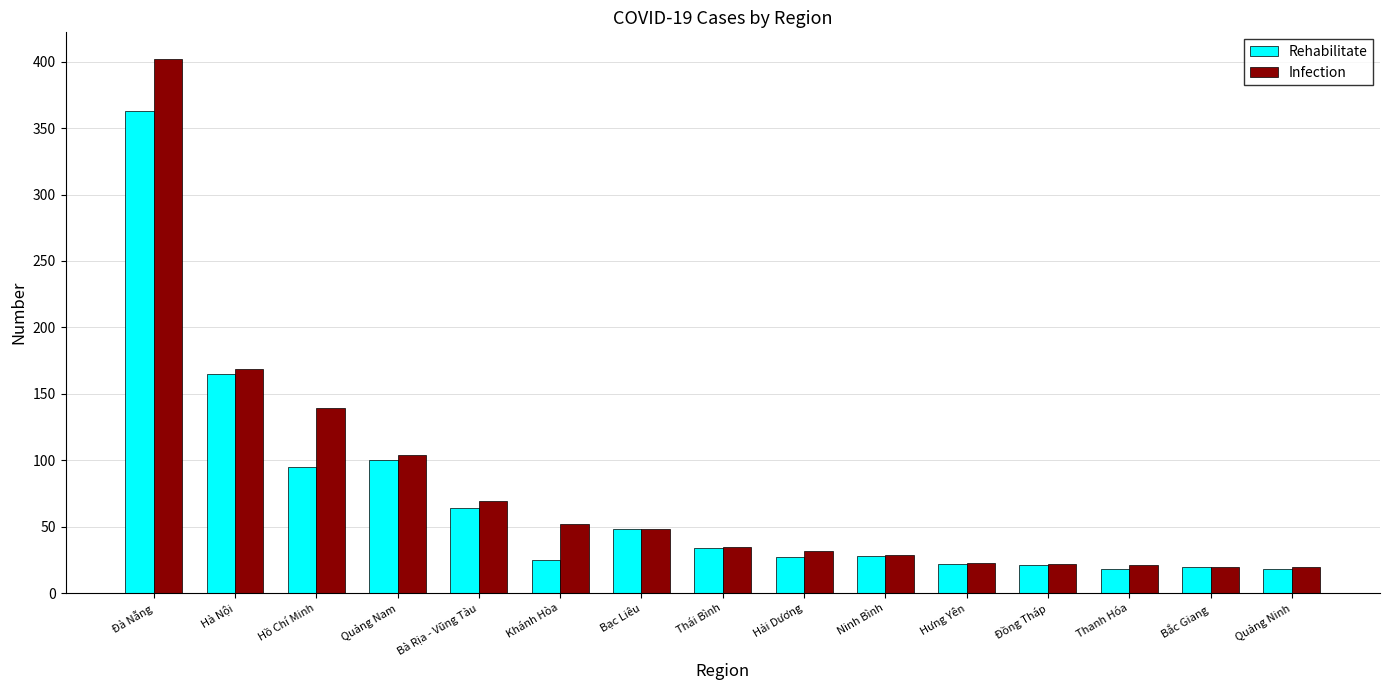

What is the sum of the Infection values at Thái Bình and Hồ Chí Minh?

174